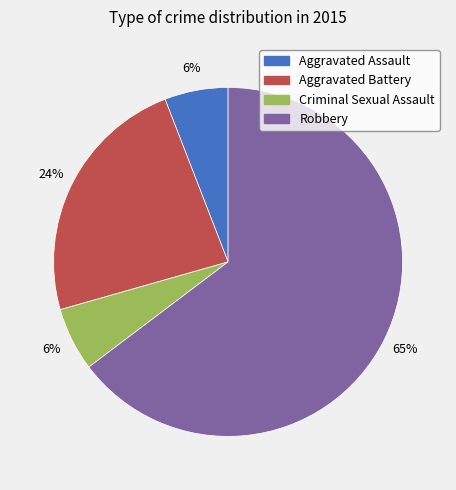

To the nearest percent, what is the average slice percentage?

25%